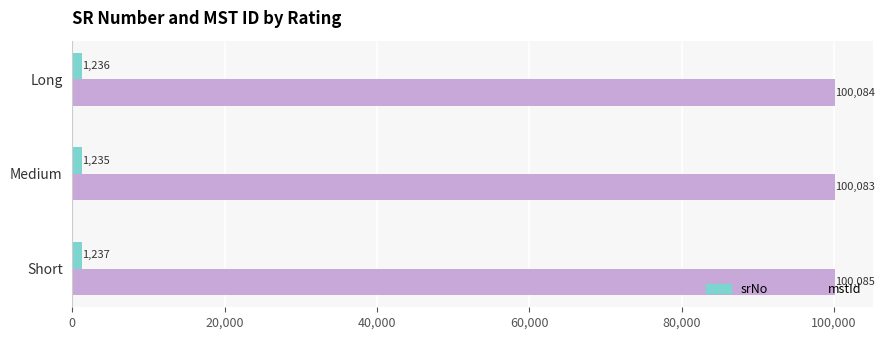

Which series has the largest total across all categories?

mstId